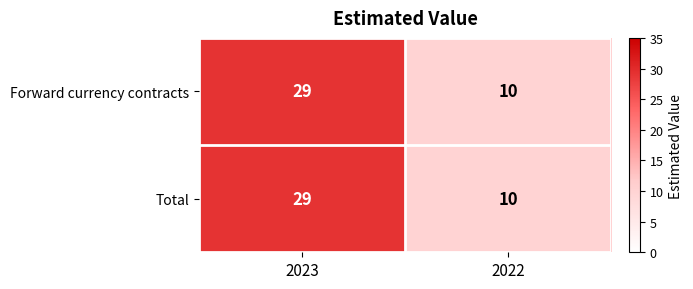

At which category is the sum across all series the highest?

2023